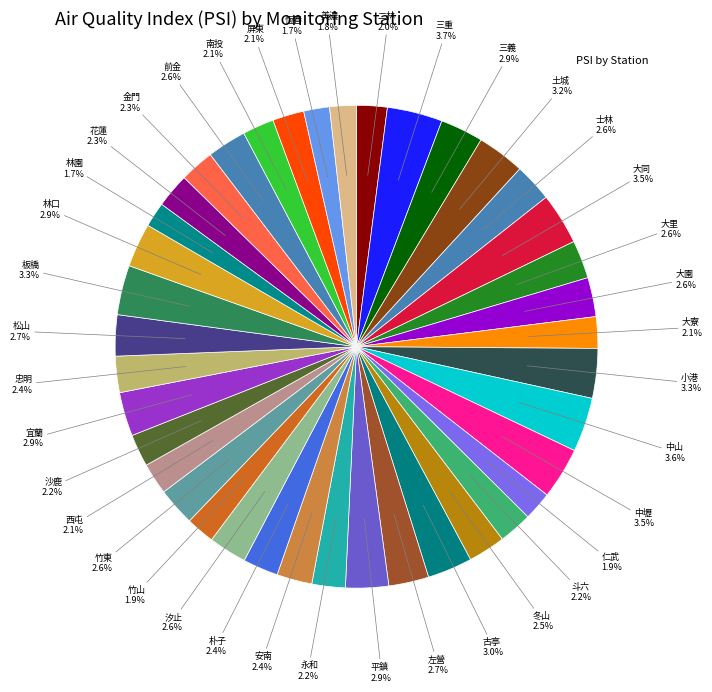

How many slices are in this pie chart?

39